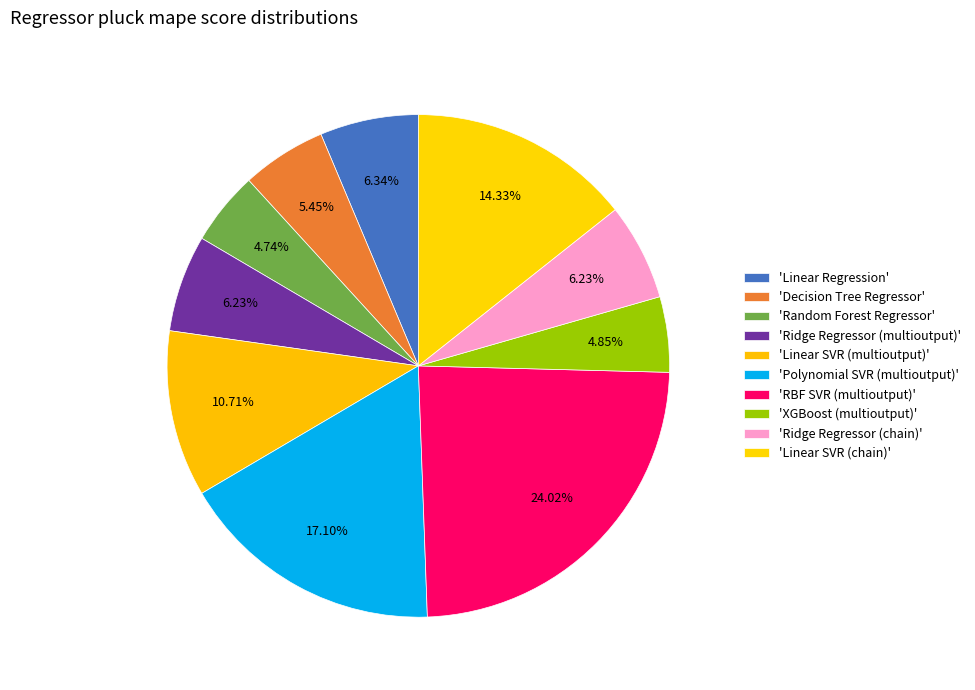

What is the smallest slice in the pie chart?

Random Forest Regressor